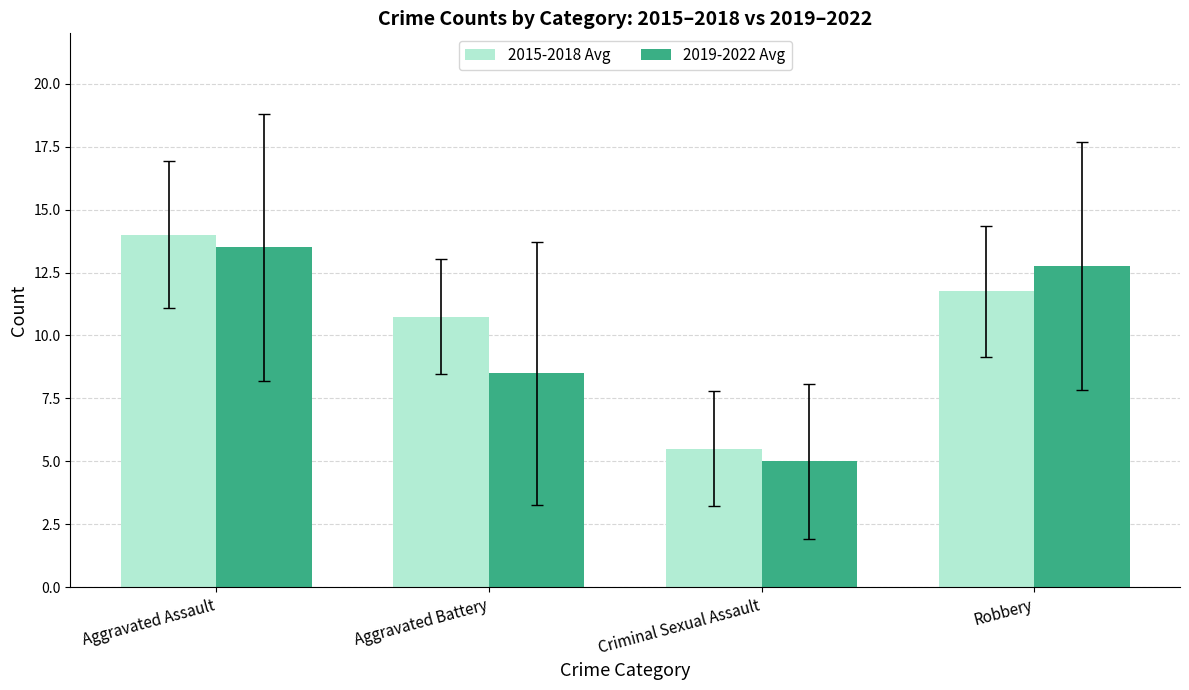

At which label does 2015-2018 Avg reach its minimum?

Criminal Sexual Assault